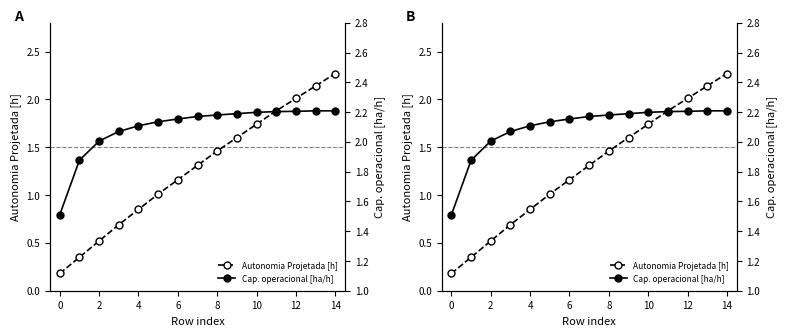

Between 0 and 13, which series saw the biggest shift?

Autonomia Projetada [h]